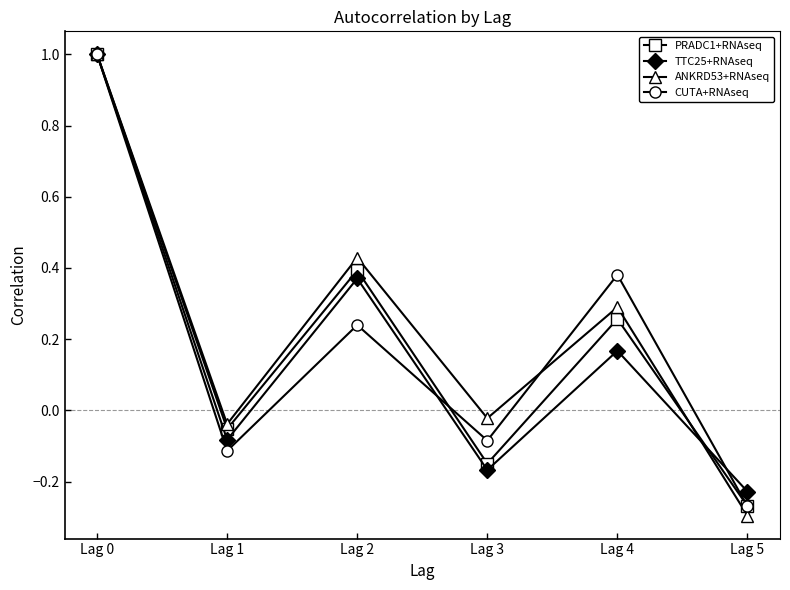

Is the value of PRADC1+RNAseq at Lag 0 greater than the value of ANKRD53+RNAseq at Lag 5?

Yes